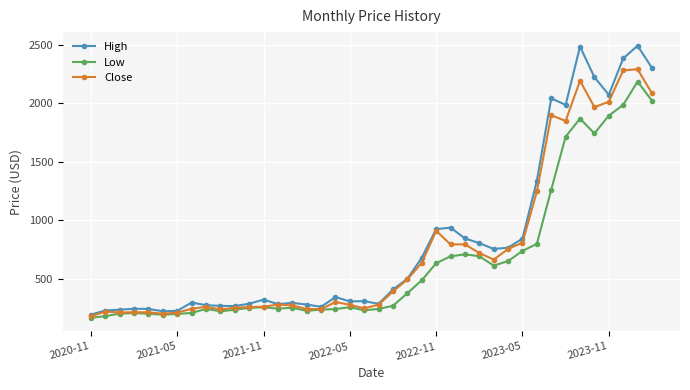

Which series has the largest range (max minus min)?

High